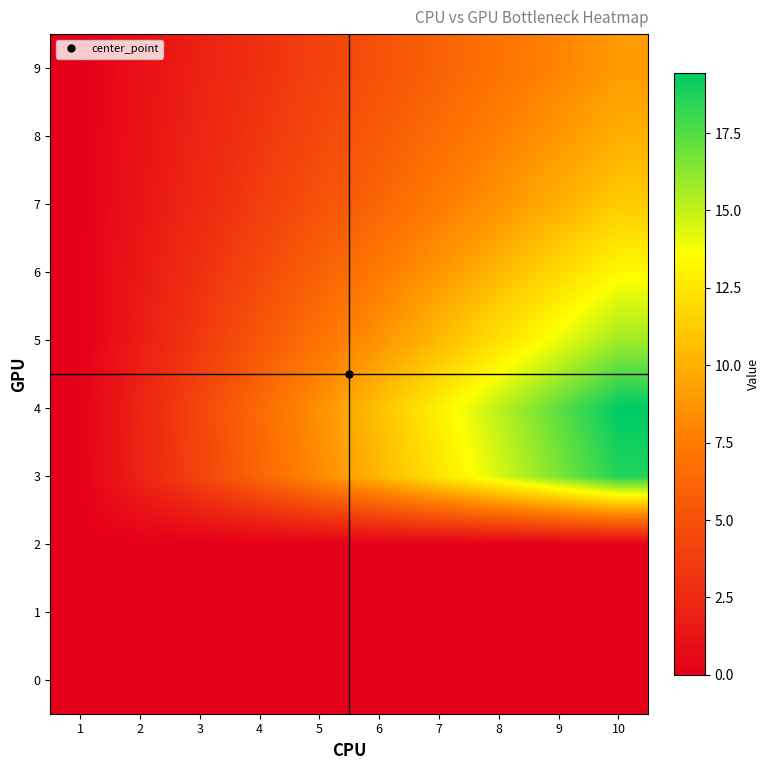

How many distinct data groups are displayed?

10